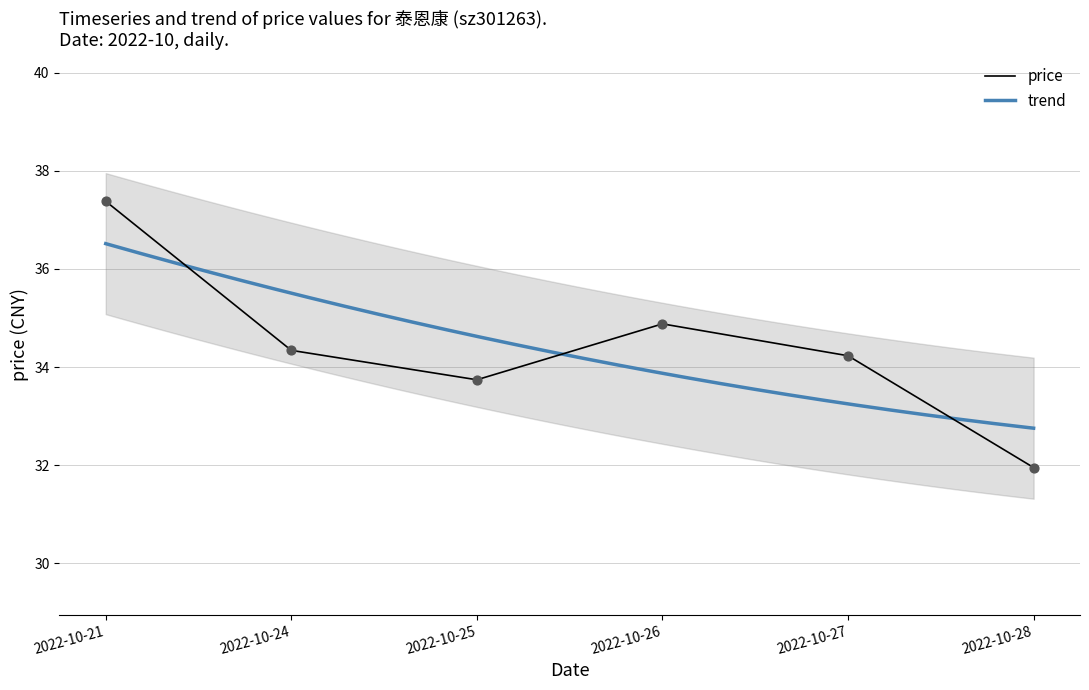

What is the change in value from 2022-10-25 to 2022-10-26?

+1.1